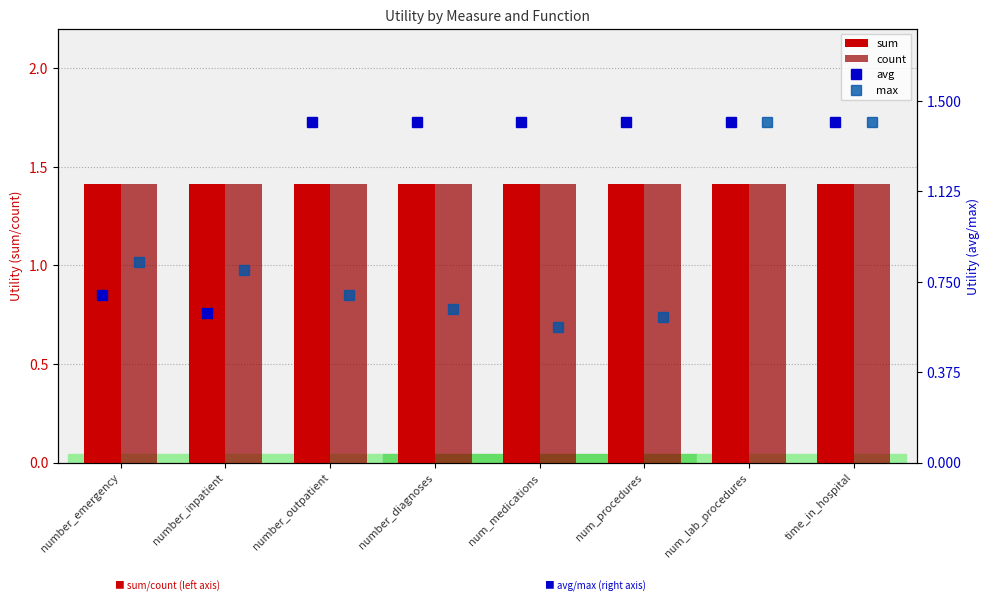

True or false: avg has a value of 1.4 at num_procedures.

True